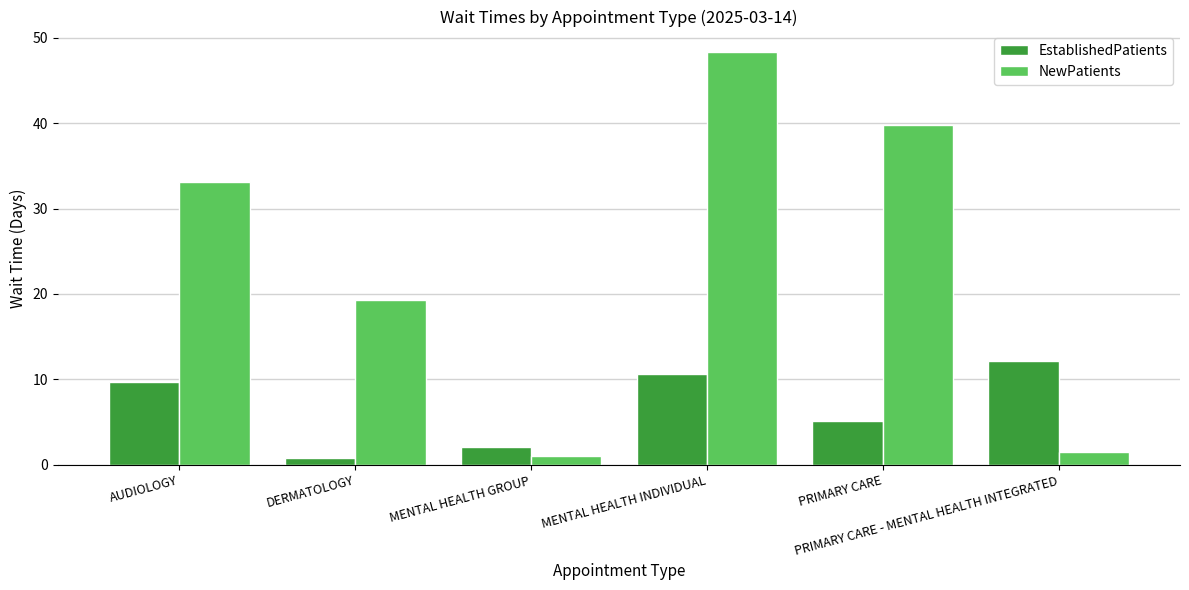

Between PRIMARY CARE and PRIMARY CARE - MENTAL HEALTH INTEGRATED, which series saw the biggest shift?

NewPatients